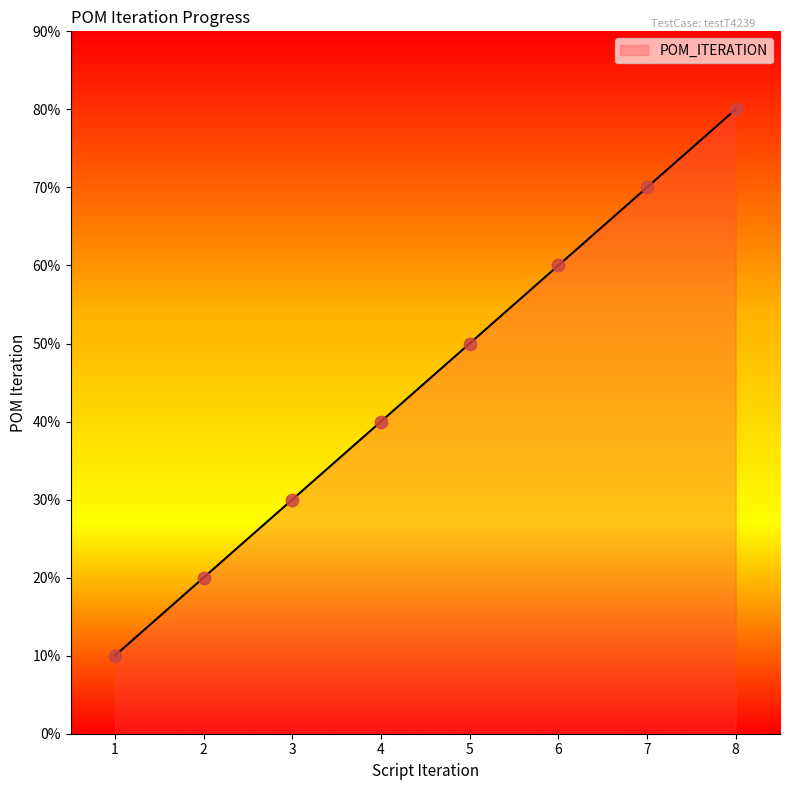

Approximately how many times larger is the value at 8 compared to 2?

4.0